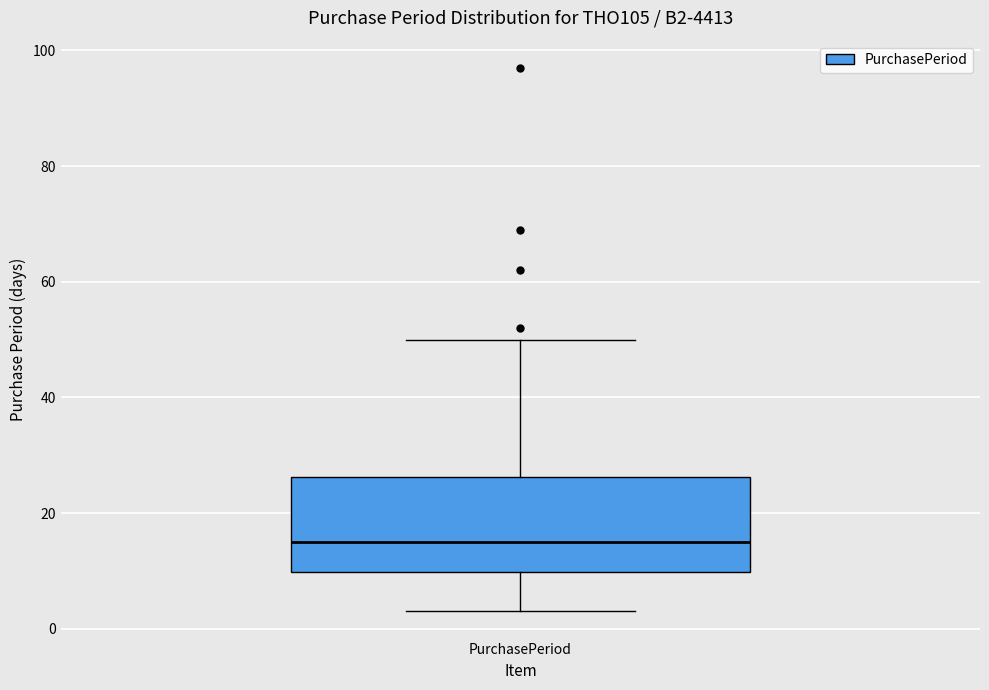

Transcribe this box plot: give where the median line is, the range the box spans, and where the two whiskers end, as read against the y-axis. The values are not printed on the chart, so give them approximately, as read against the axis.

median 16, box 10 to 26, whiskers 4 to 50